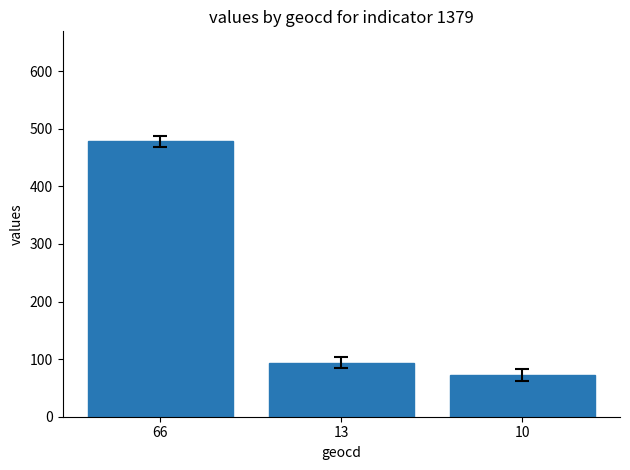

At which category does the chart reach its minimum across all series?

10